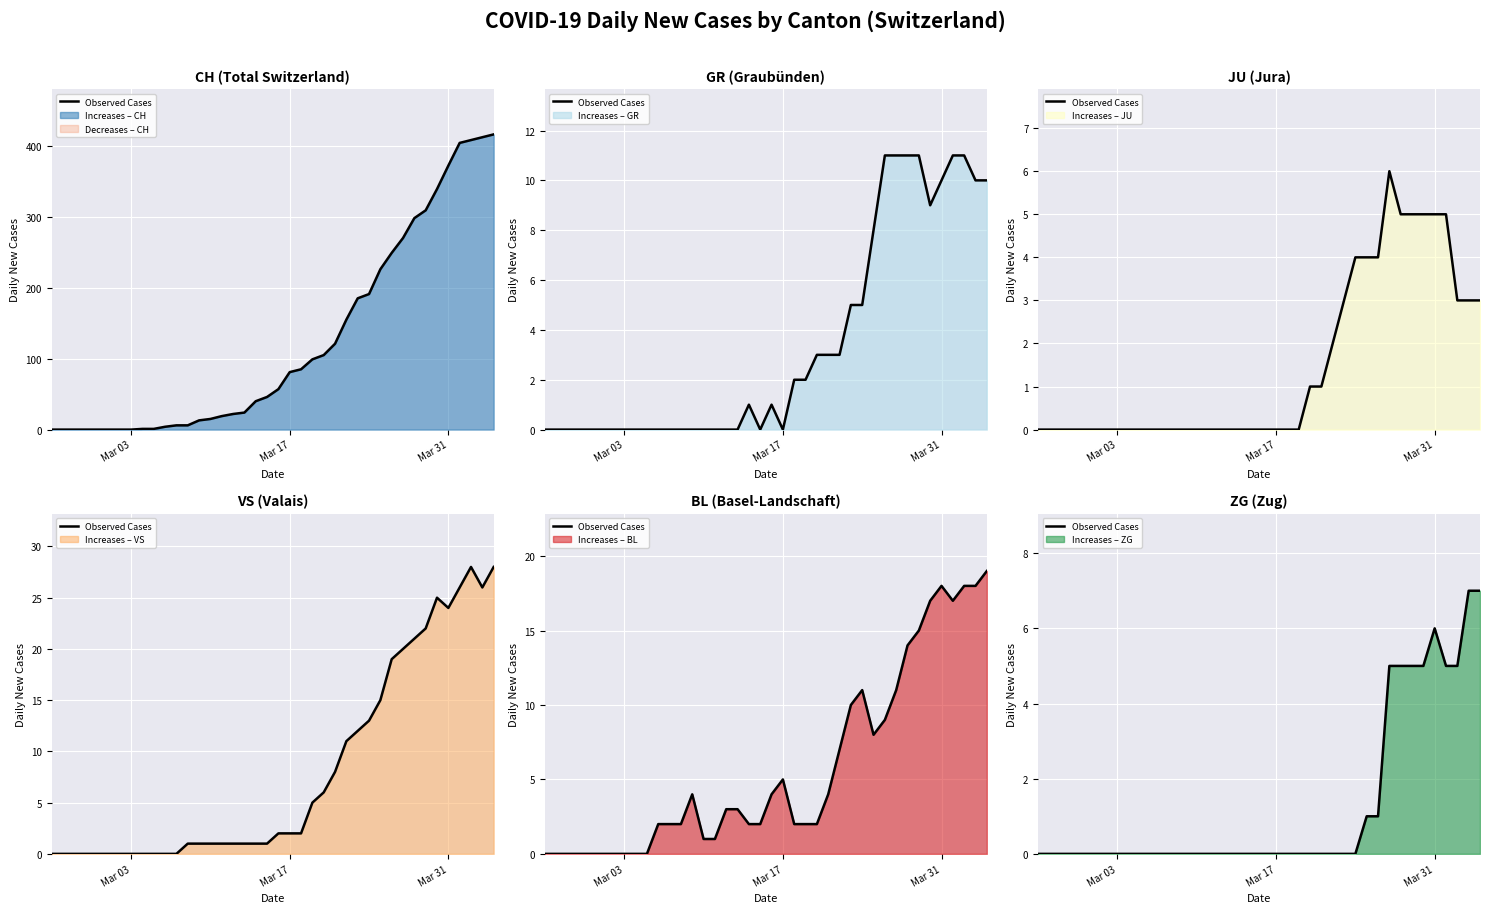

How many positive values are there?

11